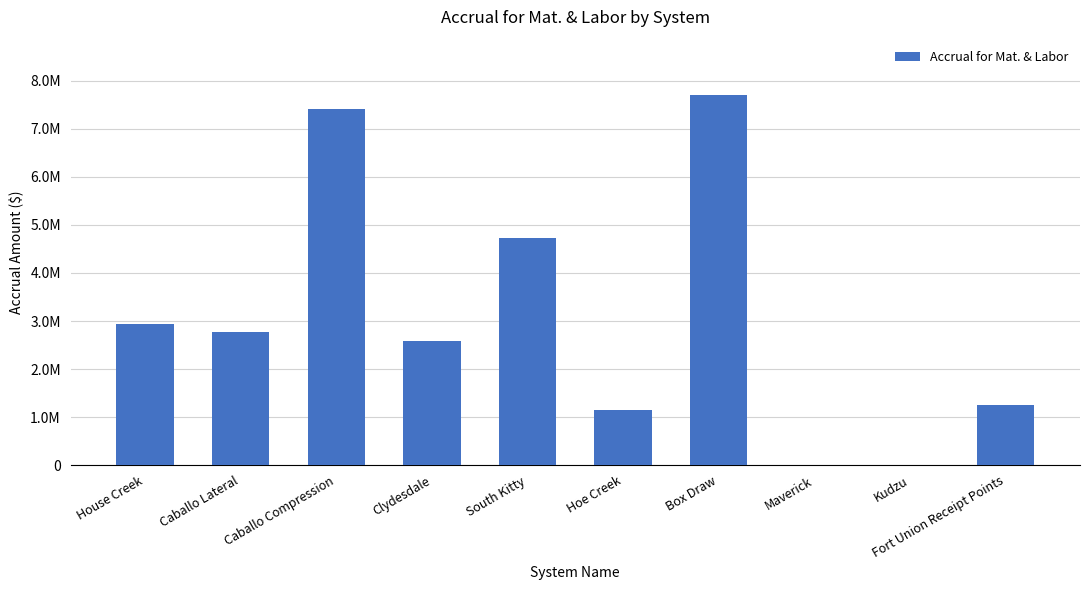

What is the maximum value shown in the chart?

7703231.5